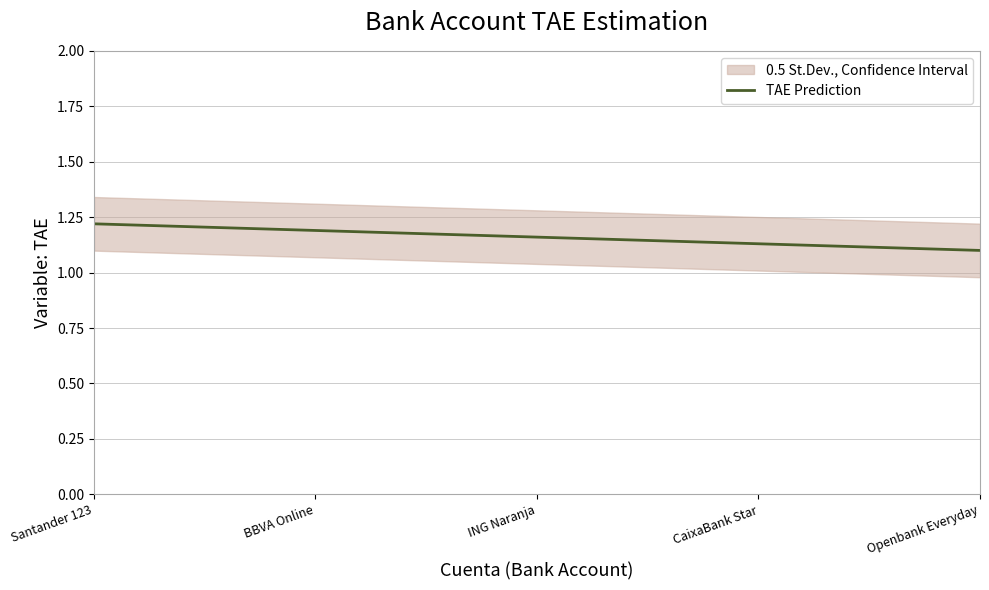

How many distinct data groups are displayed?

1